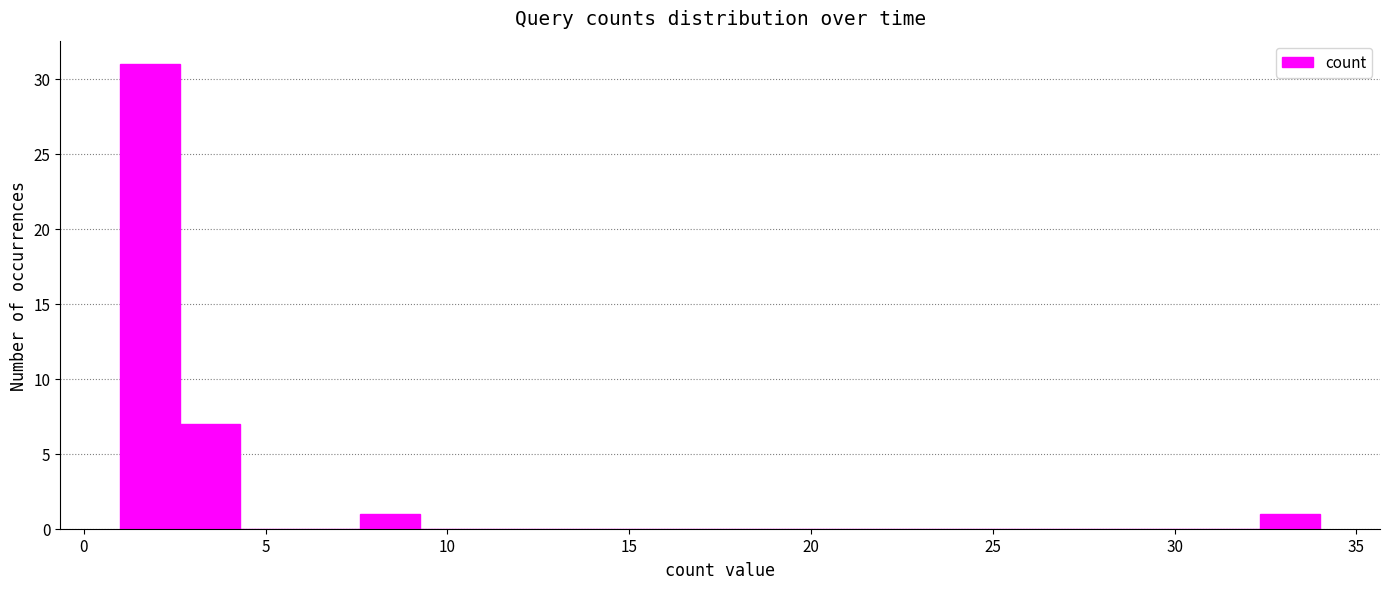

Around what value on the x-axis is the tallest bar? Give the approximate position of its centre, as read against the axis.

2.0